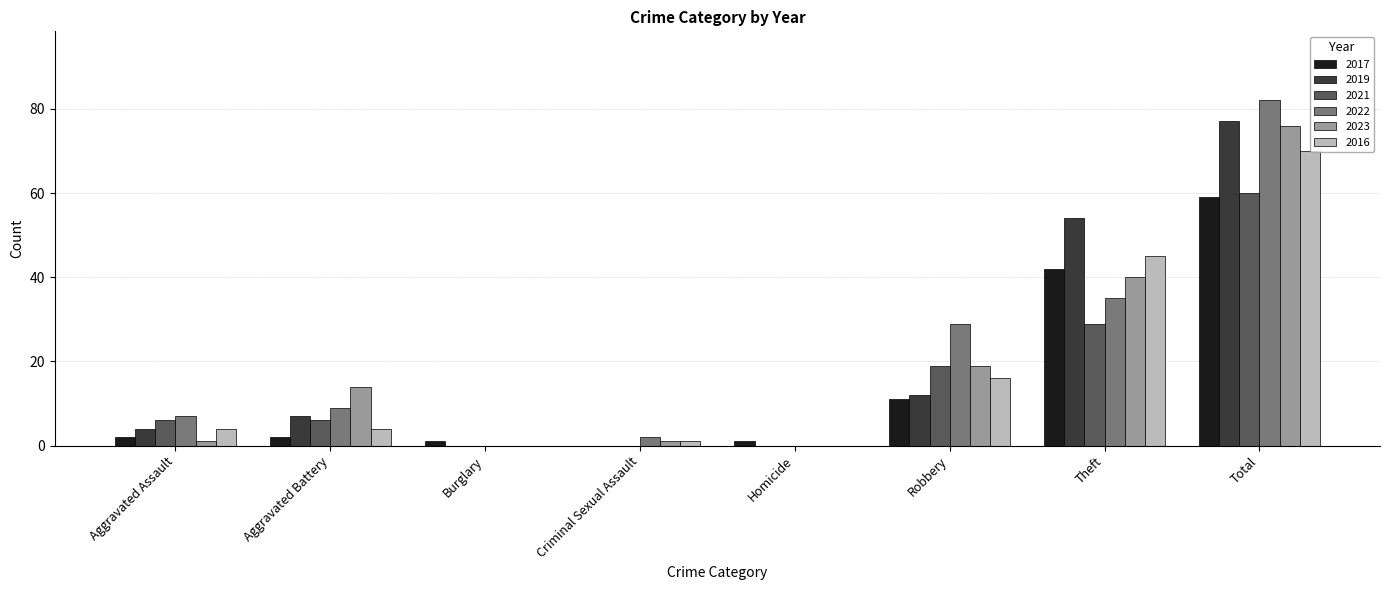

Count the number of data series in this chart.

6